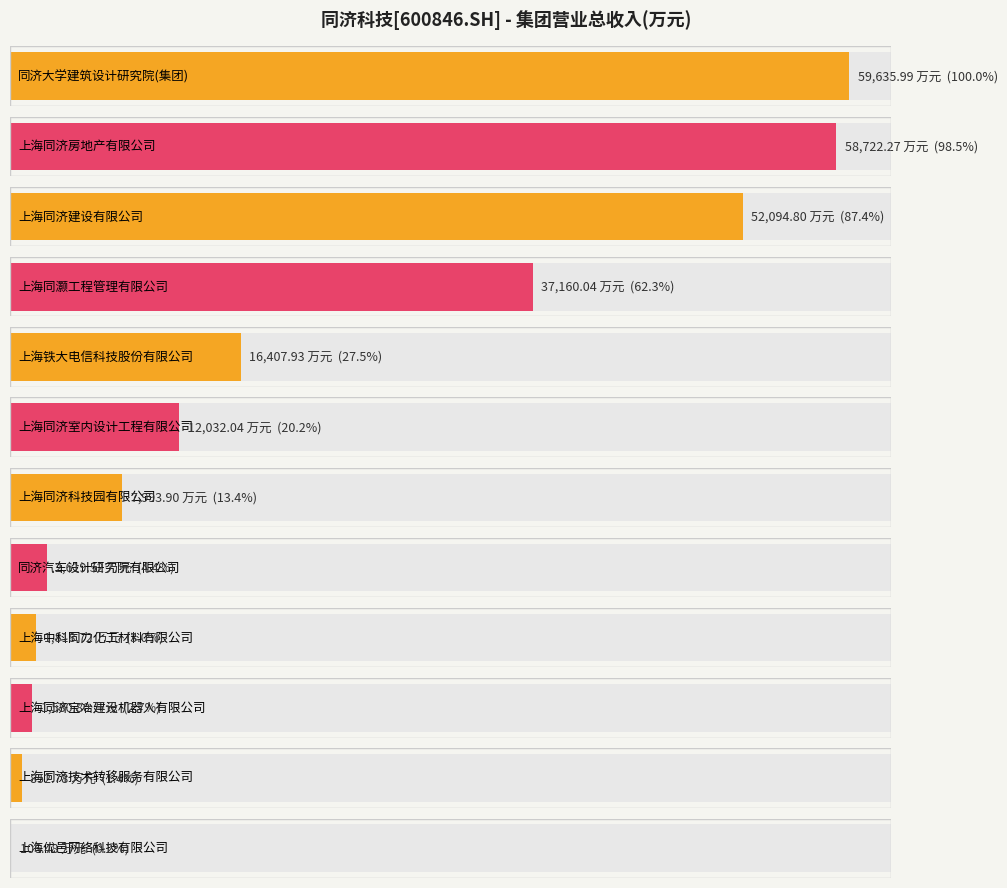

Which has a higher value, 同济汽车设计研究院有限公司 or 上海同济科技园有限公司?

上海同济科技园有限公司